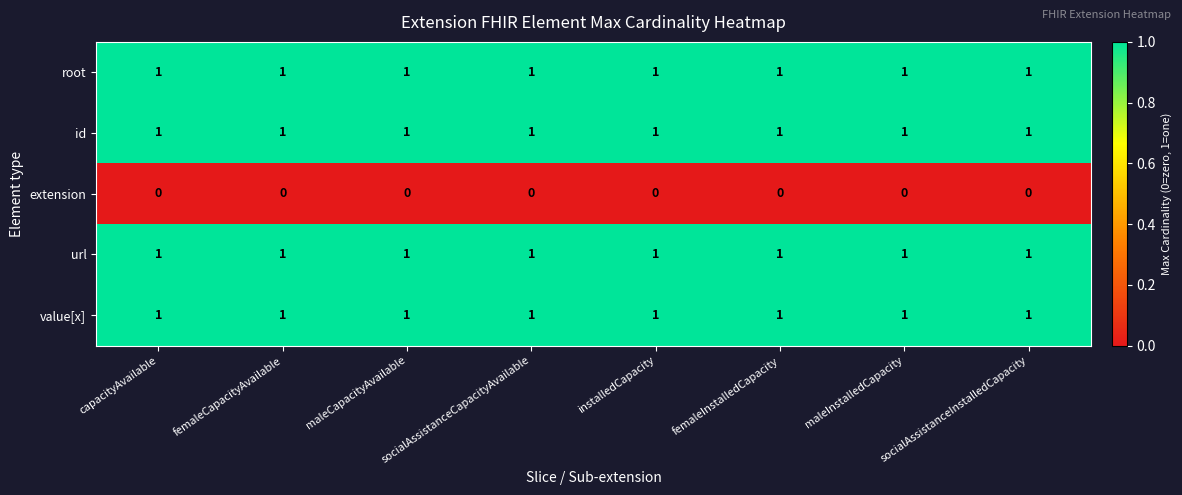

At how many categories does at least one series exceed 0?

8